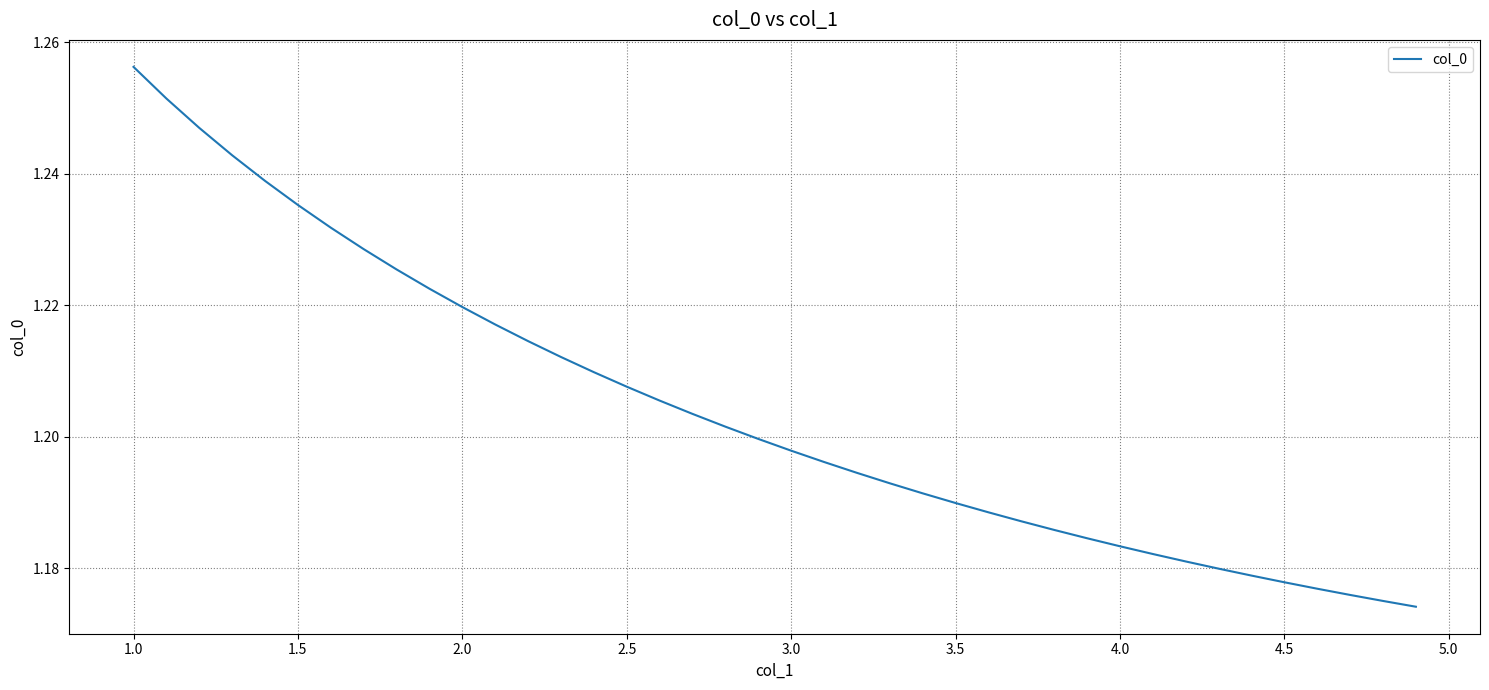

Reading left to right, transcribe all the data shown in this chart.

1.3	1.3	1.2	1.2	1.2	1.2	1.2	1.2	1.2	1.2	1.2	1.2	1.2	1.2	1.2	1.2	1.2	1.2	1.2	1.2	1.2	1.2	1.2	1.2	1.2	1.2	1.2	1.2	1.2	1.2	1.2	1.2	1.2	1.2	1.2	1.2	1.2	1.2	1.2	1.2